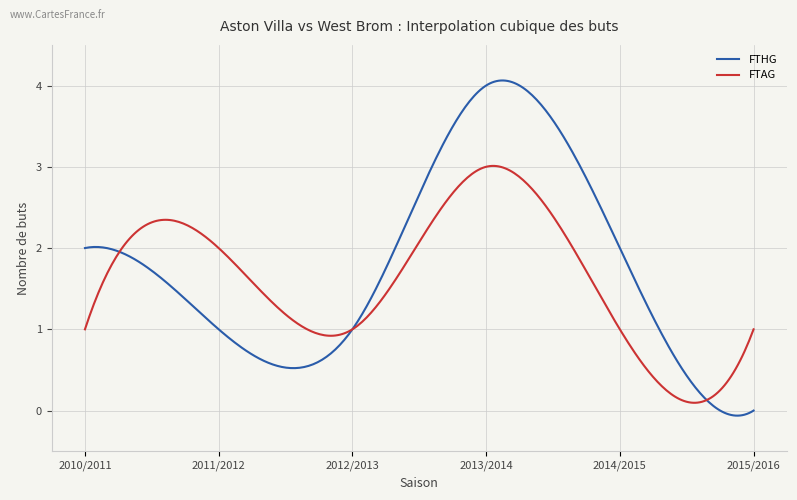

Rank the series by their maximum value, from highest to lowest.

FTHG, FTAG